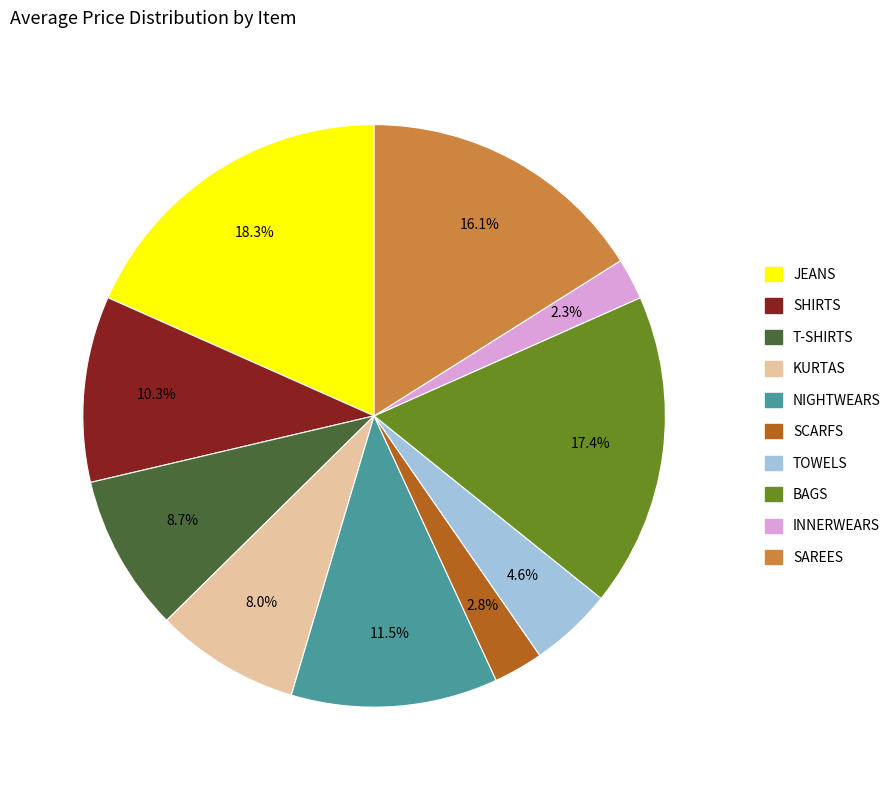

Is it true that SAREES is 30% of the pie?

False